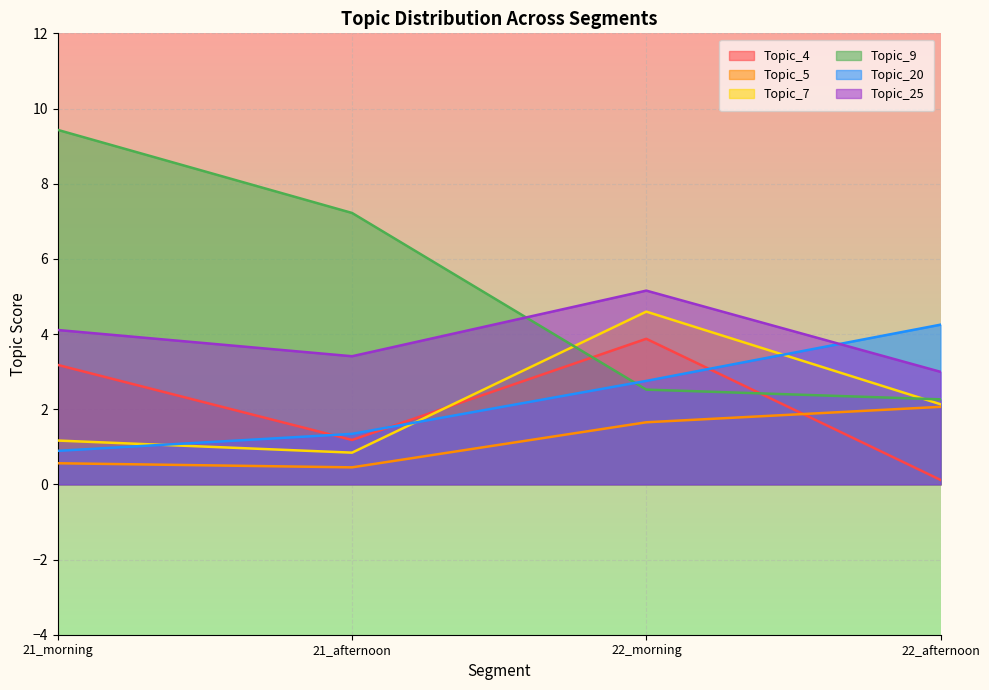

What is the sum of the Topic_9 values at 21_afternoon and 21_morning?

16.7